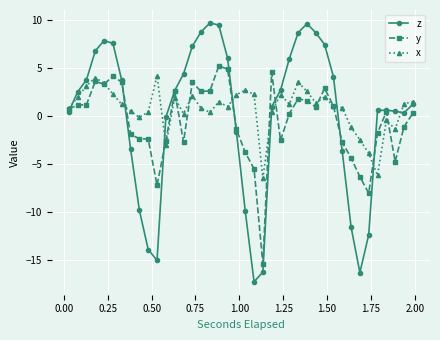

What is the smallest value displayed?

-17.3